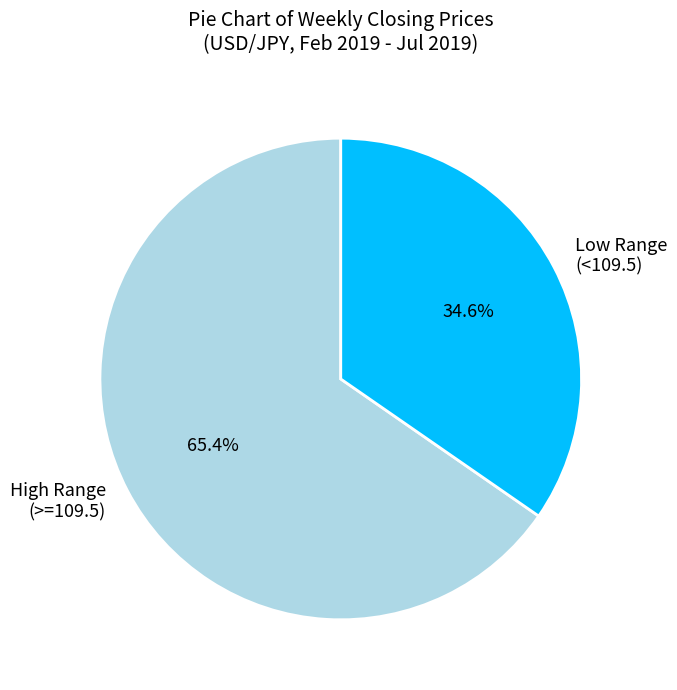

Is the sum of High Range (>=109.5) and Low Range (<109.5) greater than half?

Yes